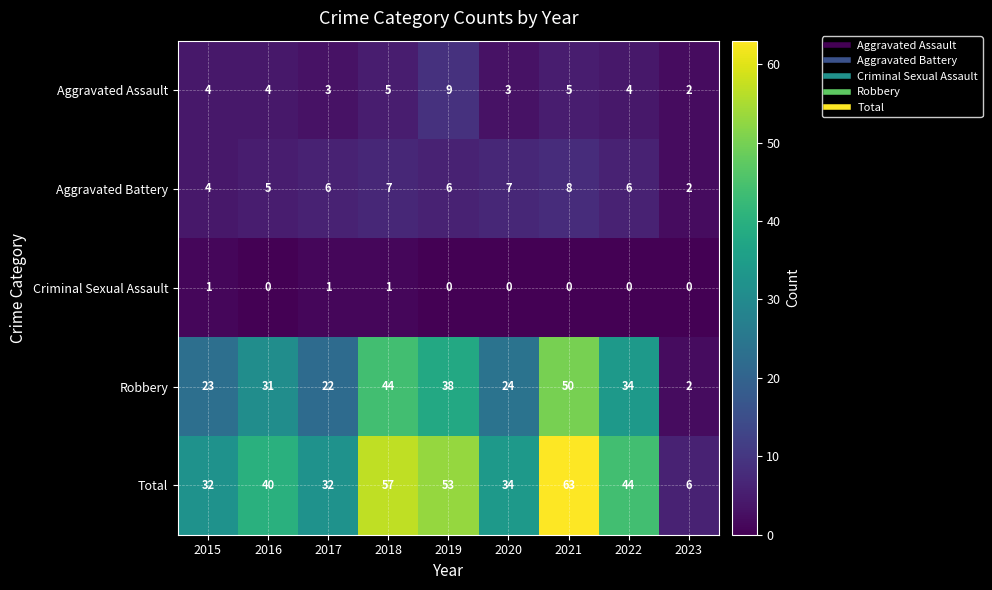

How many positive values does the Criminal Sexual Assault series have?

3